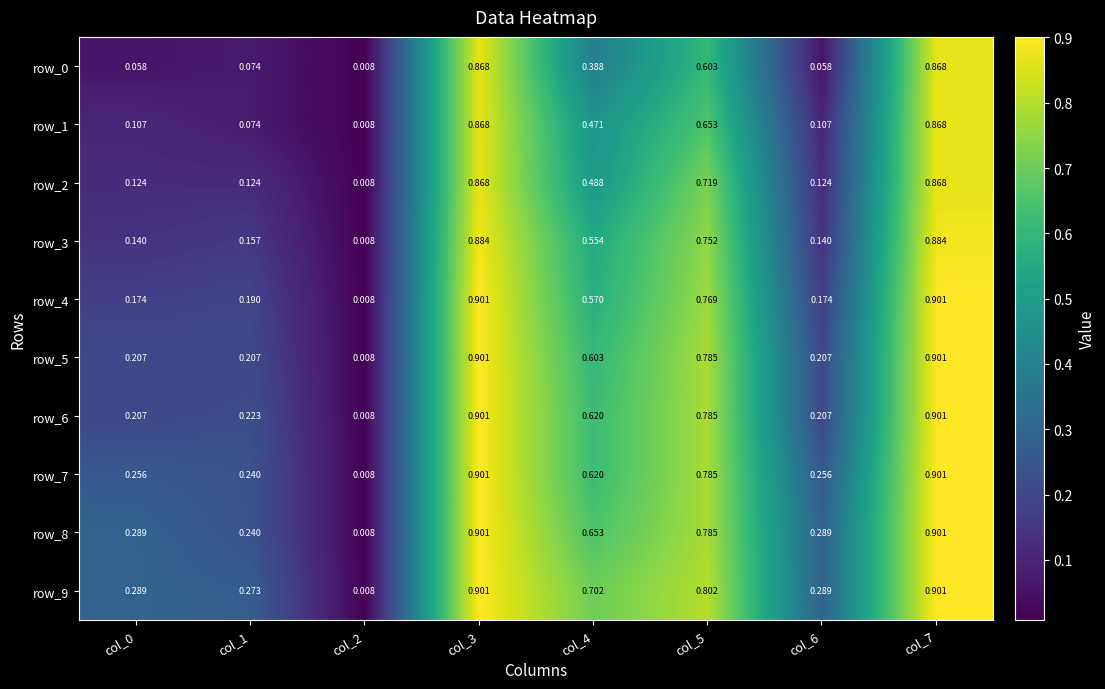

What is the average value of the row_0 series?

0.4